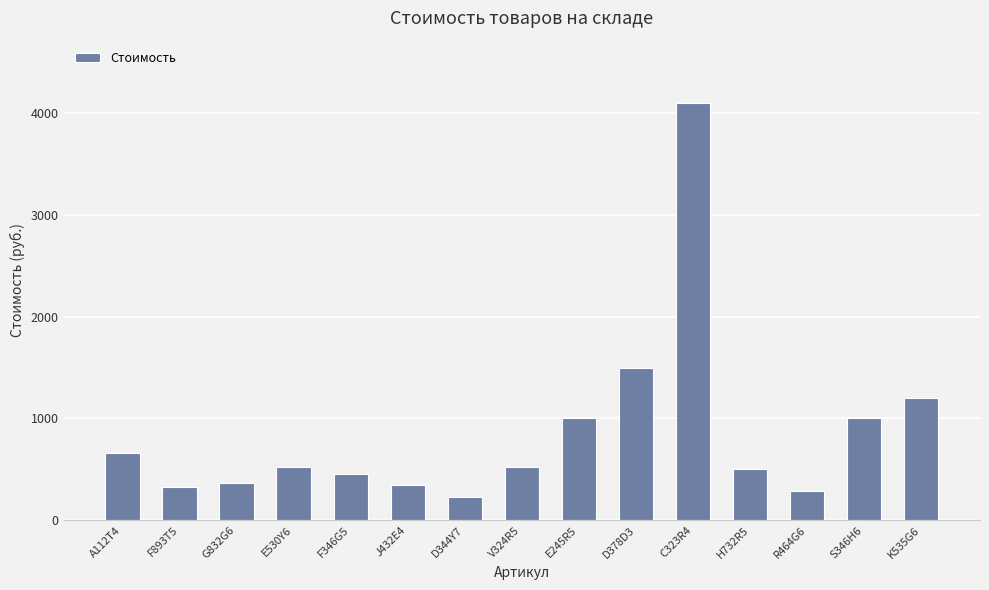

Which category has the lowest value across all series?

D344Y7